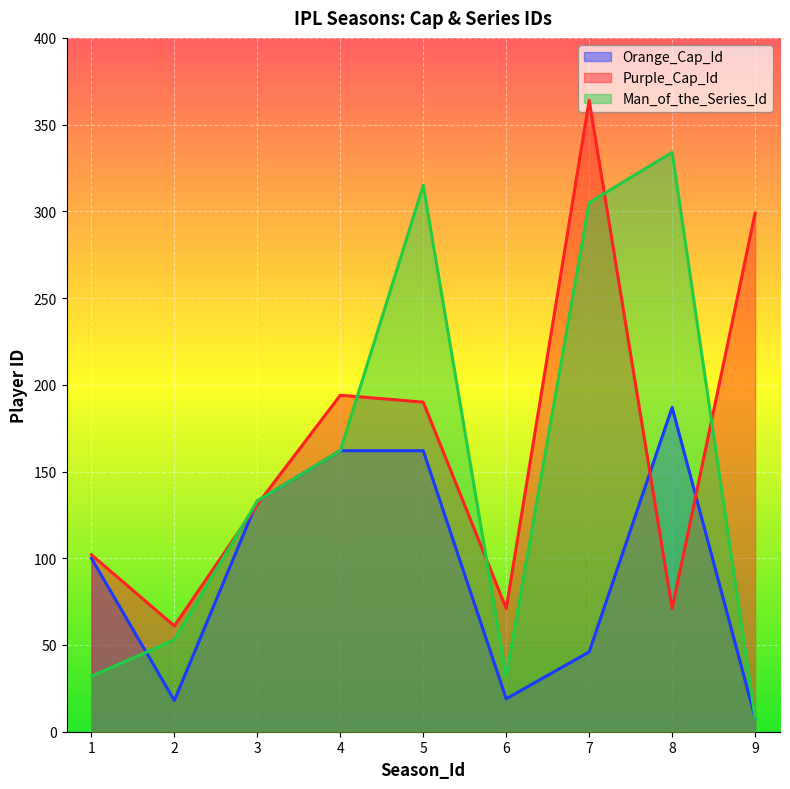

How many lines are shown in the chart?

3